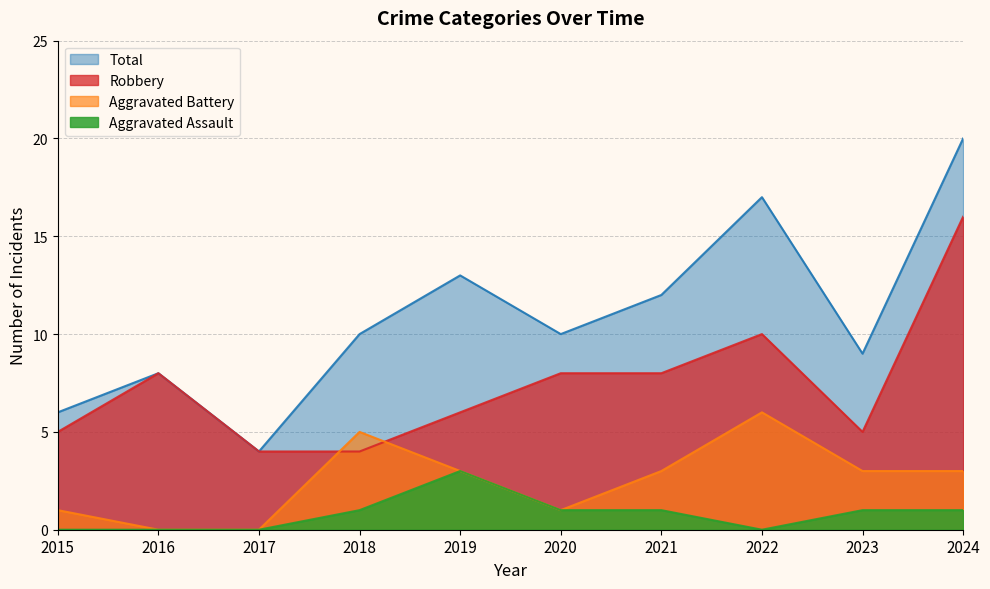

Which series has the widest spread of values?

Total